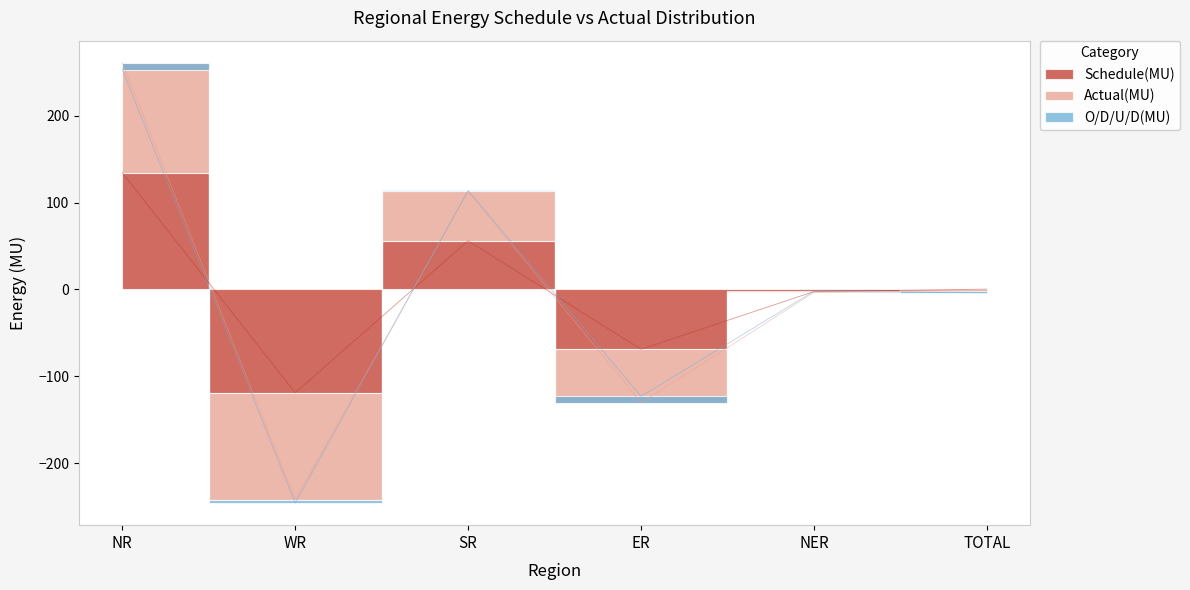

How many lines are shown in the chart?

2